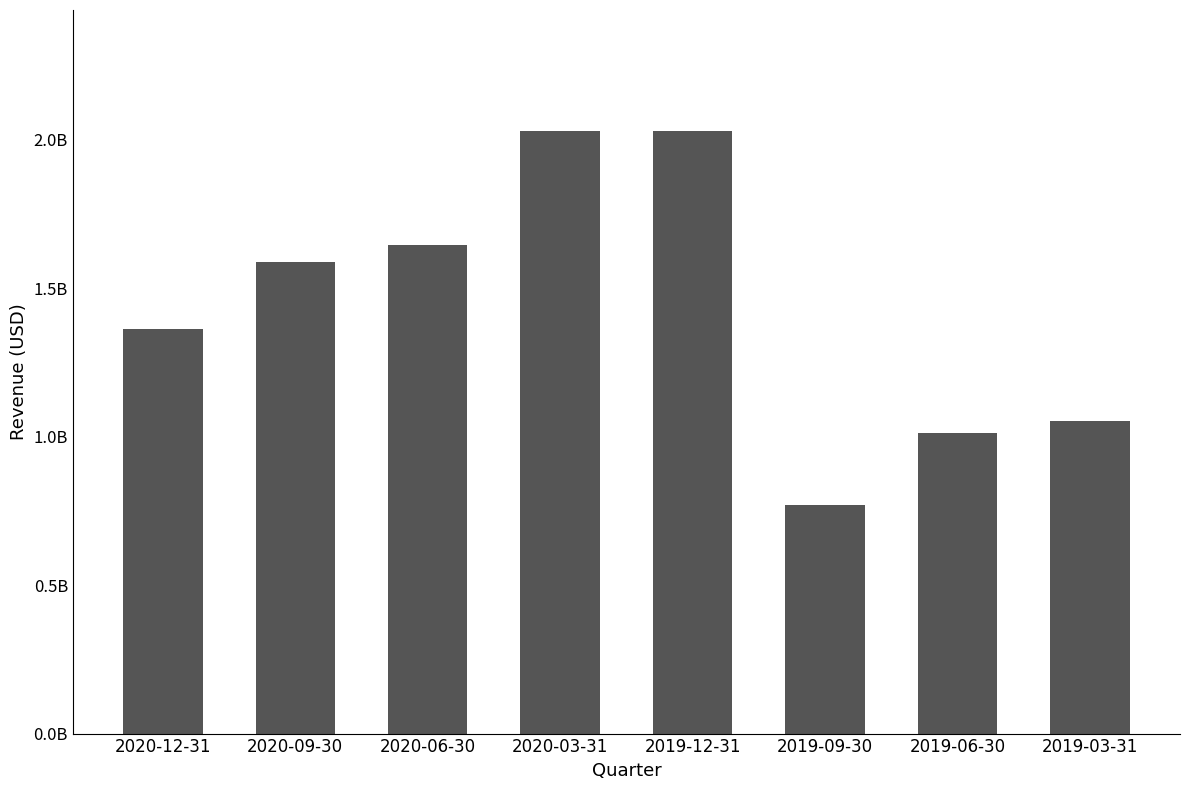

What is the difference between the maximum and second lowest values?

1020244000